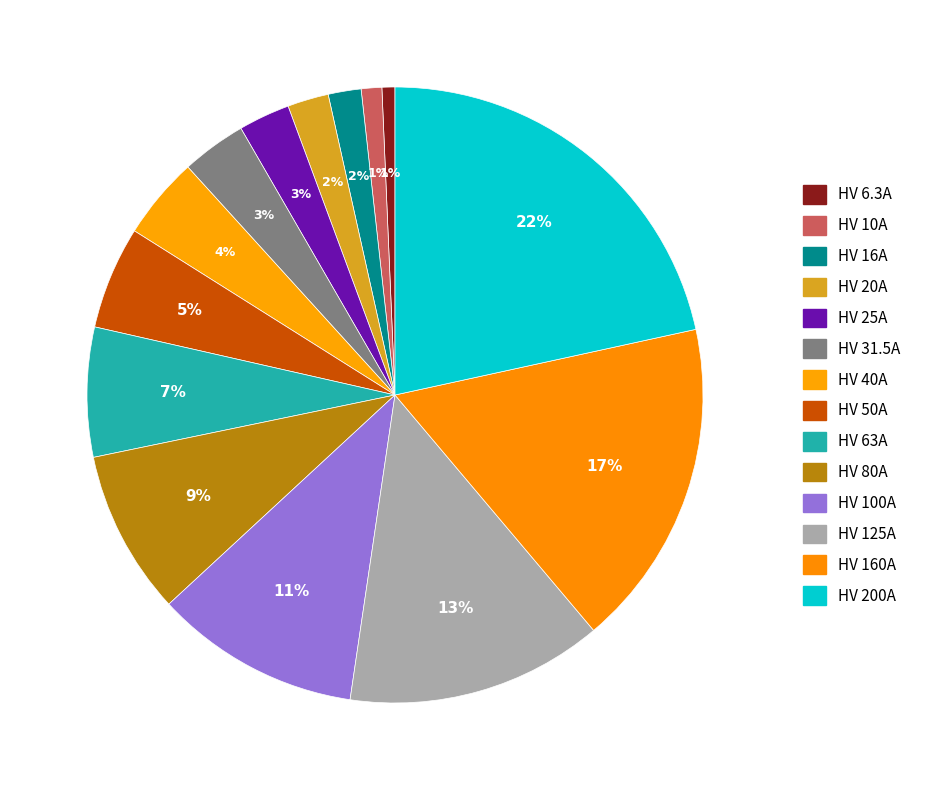

How many slices are in this pie chart?

14